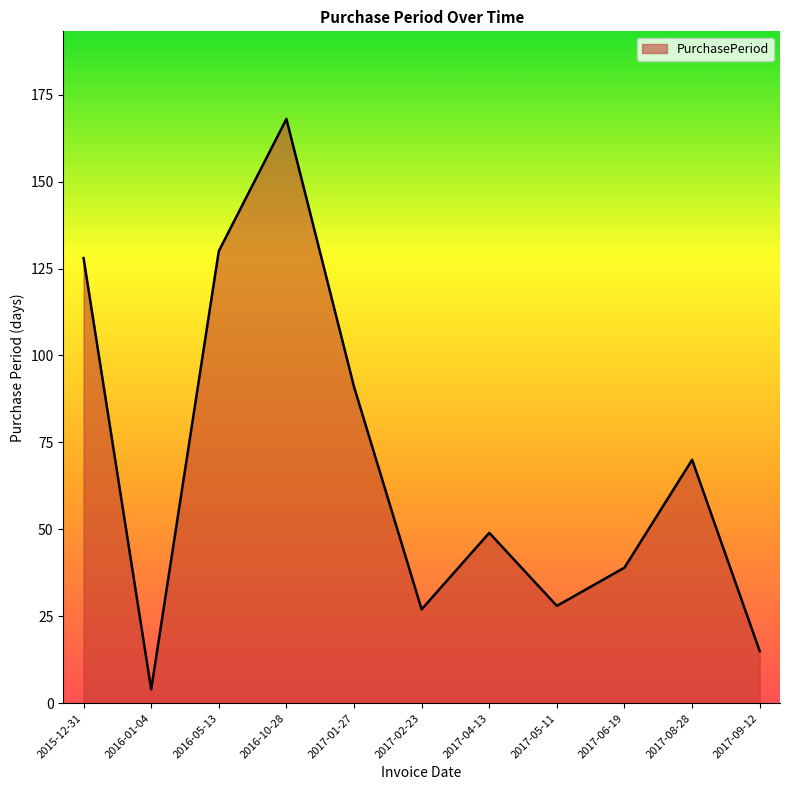

At which label is the value closest to 86?

2017-01-27